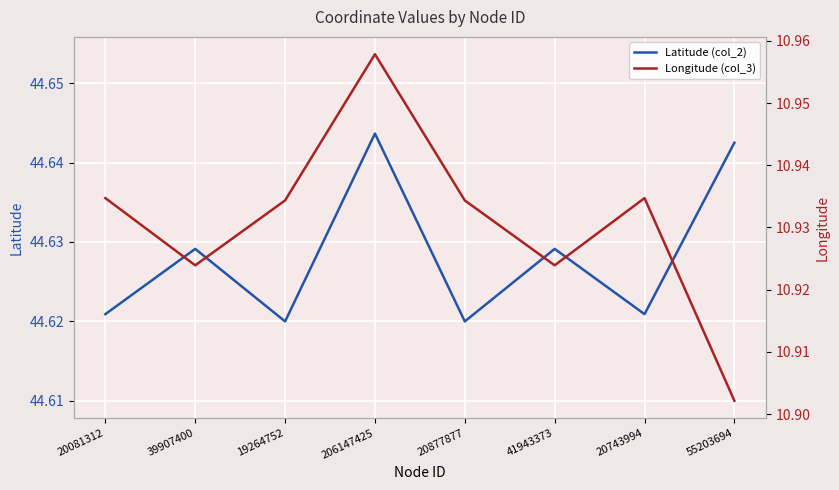

Where is the first local maximum for Longitude (col_3)?

206147425